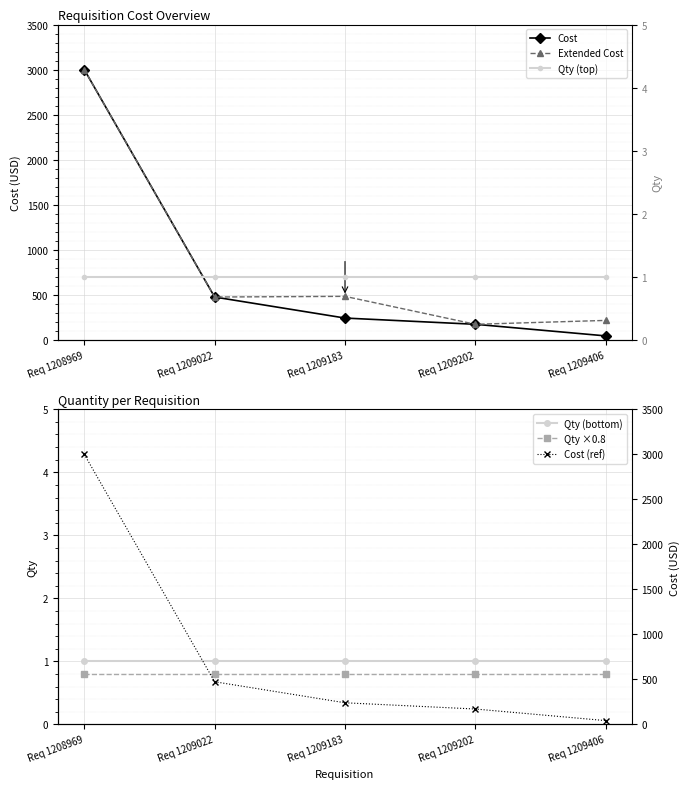

Reading left to right, what are all the values shown in this chart?

Cost: Req 1208969=3000.0	Req 1209022=474.5	Req 1209183=241.0	Req 1209202=171.8	Req 1209406=43.0
Extended Cost: Req 1208969=3000.0	Req 1209022=474.5	Req 1209183=482.0	Req 1209202=171.8	Req 1209406=215.0
Qty (bottom): Req 1208969=1.0	Req 1209022=1.0	Req 1209183=1.0	Req 1209202=1.0	Req 1209406=1.0
Qty ×0.8: Req 1208969=0.8	Req 1209022=0.8	Req 1209183=0.8	Req 1209202=0.8	Req 1209406=0.8
Qty (top): Req 1208969=1.0	Req 1209022=1.0	Req 1209183=1.0	Req 1209202=1.0	Req 1209406=1.0
Cost (ref): Req 1208969=3000.0	Req 1209022=474.5	Req 1209183=241.0	Req 1209202=171.8	Req 1209406=43.0